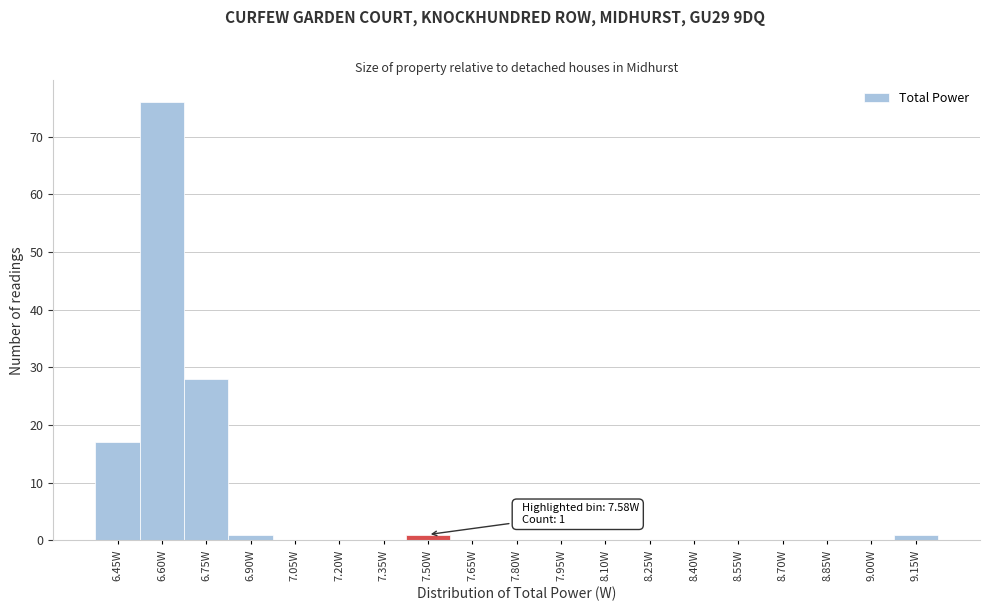

Reading left to right, list all the values displayed in this chart.

6.45W=17	6.60W=76	6.75W=28	6.90W=1	7.05W=0	7.20W=0	7.35W=0	7.50W=1	7.65W=0	7.80W=0	7.95W=0	8.10W=0	8.25W=0	8.40W=0	8.55W=0	8.70W=0	8.85W=0	9.00W=0	9.15W=1